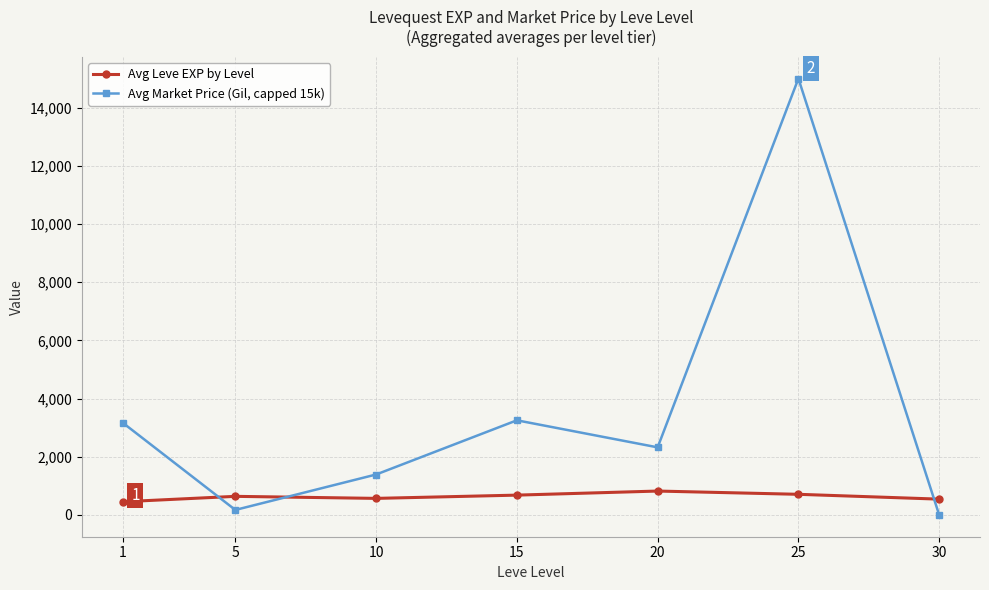

What is the difference between the second highest and second lowest values in the Avg Leve EXP by Level series?

166